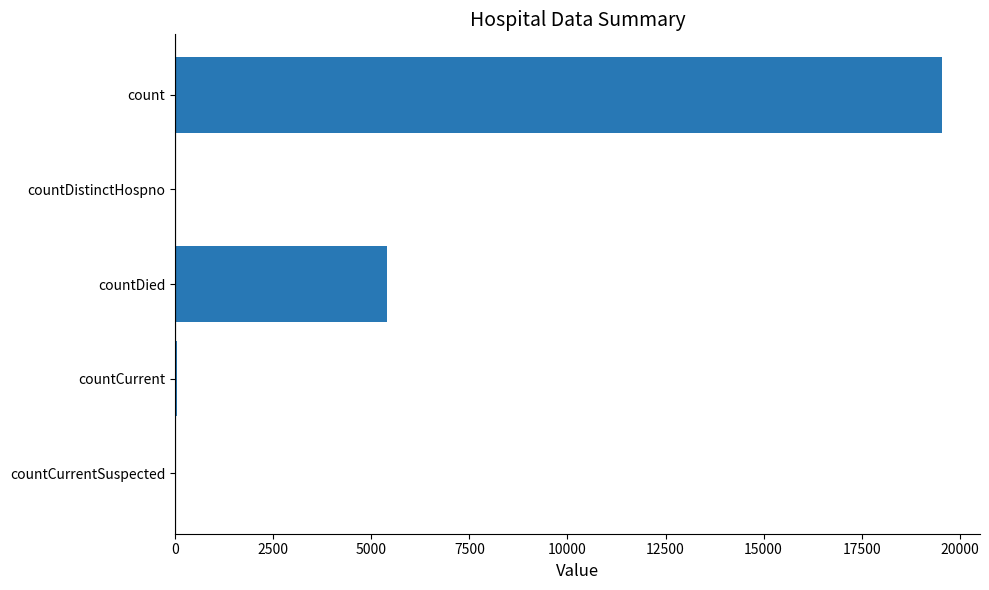

Which has a higher value, count or countCurrentSuspected?

count